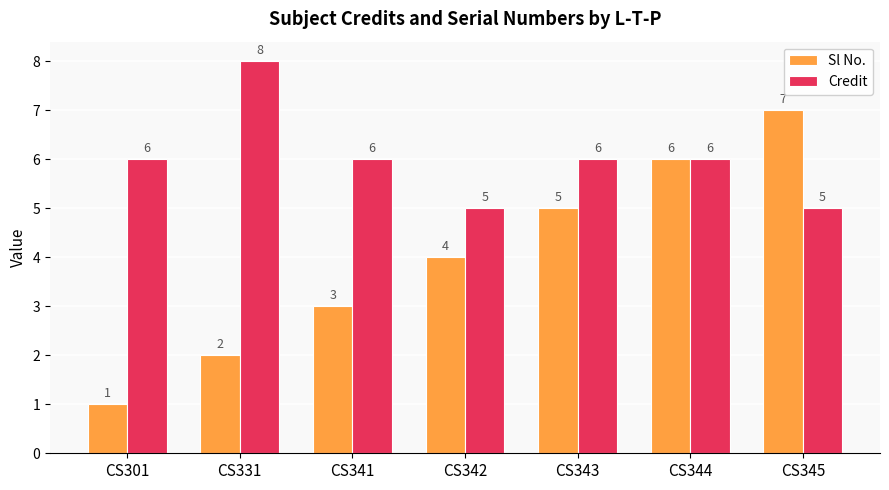

At how many categories does at least one series exceed 4?

7